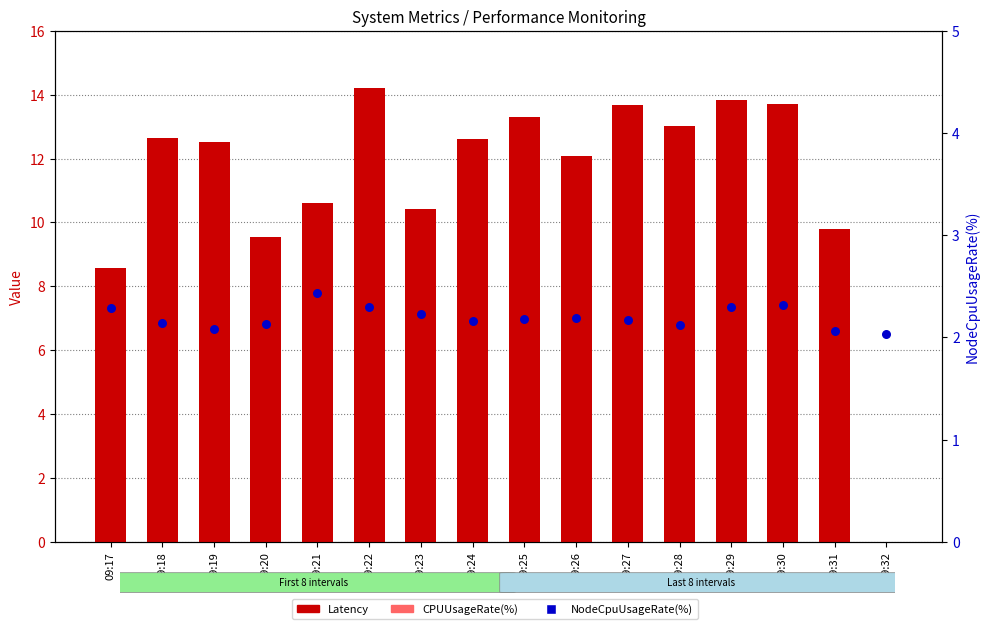

At which category is the sum across all series the highest?

09:22